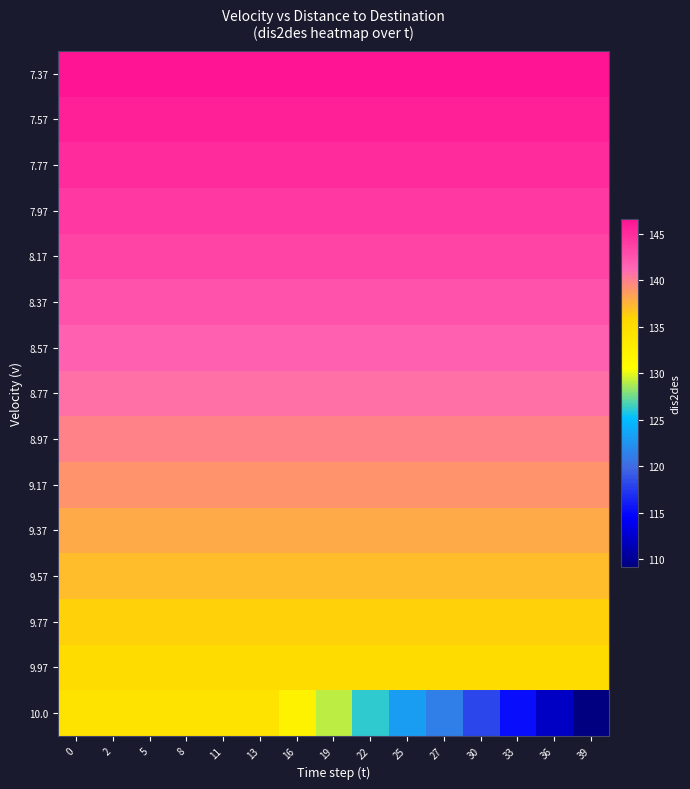

At 2, list the series in order from largest to smallest.

7.37, 7.57, 7.77, 7.97, 8.17, 8.37, 8.57, 8.77, 8.97, 9.17, 9.37, 9.57, 9.77, 9.97, 10.0